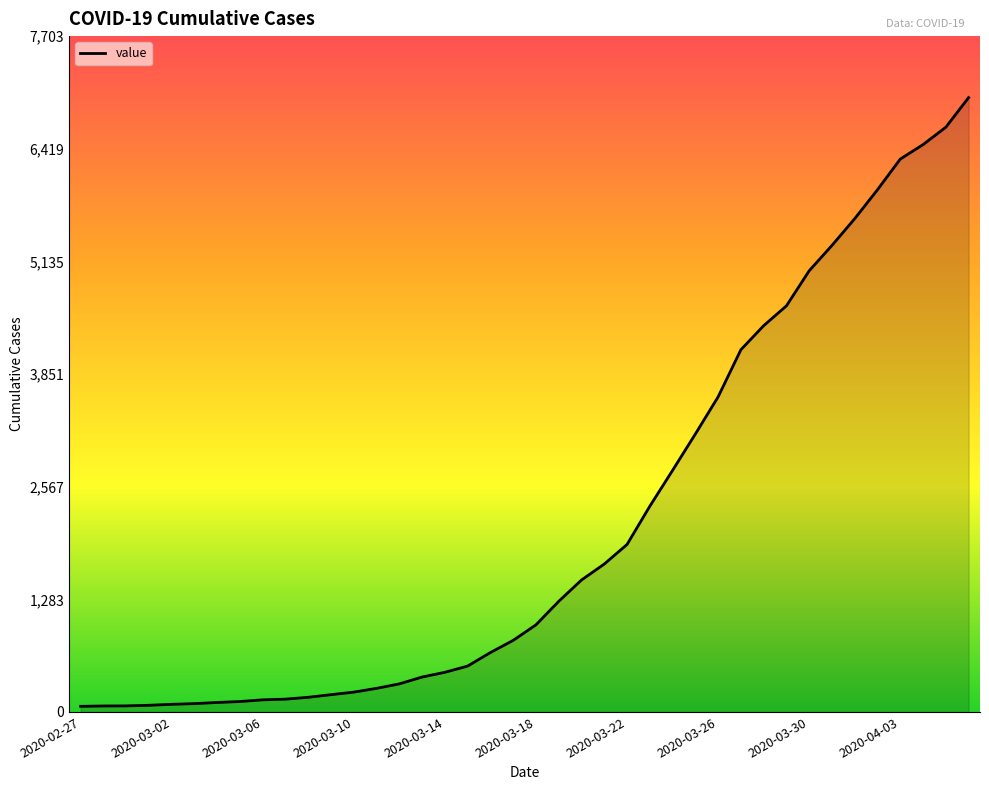

What is the difference between the maximum and minimum values?

6939